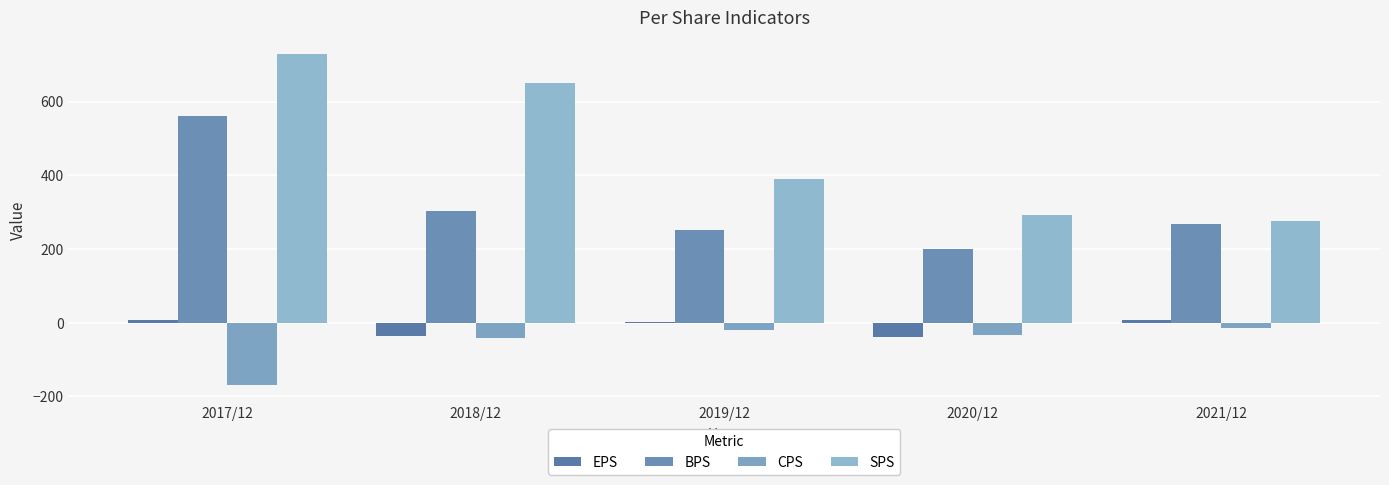

Count the number of data series in this chart.

4